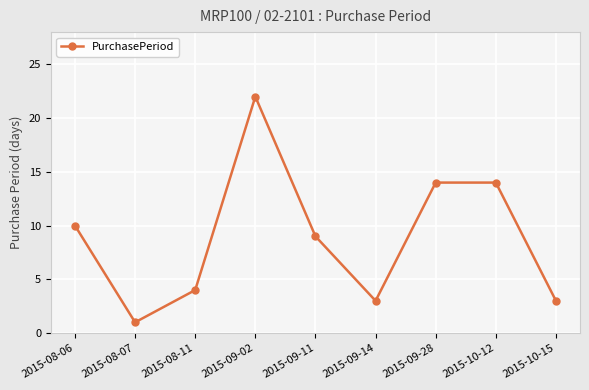

Reading right to left, list all the values displayed in this chart.

2015-10-15=3	2015-10-12=14	2015-09-28=14	2015-09-14=3	2015-09-11=9	2015-09-02=22	2015-08-11=4	2015-08-07=1	2015-08-06=10